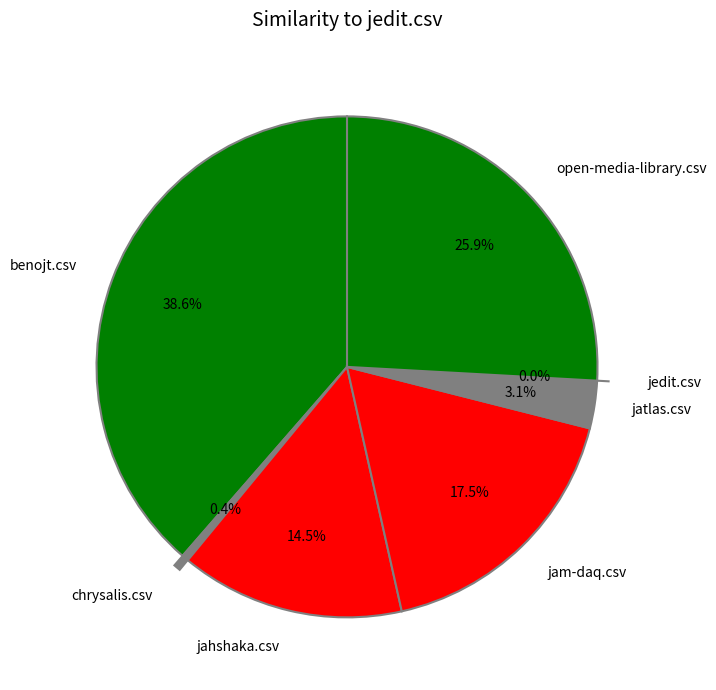

To the nearest percent, what is the difference between the chrysalis.csv and jatlas.csv slice percentages?

3%